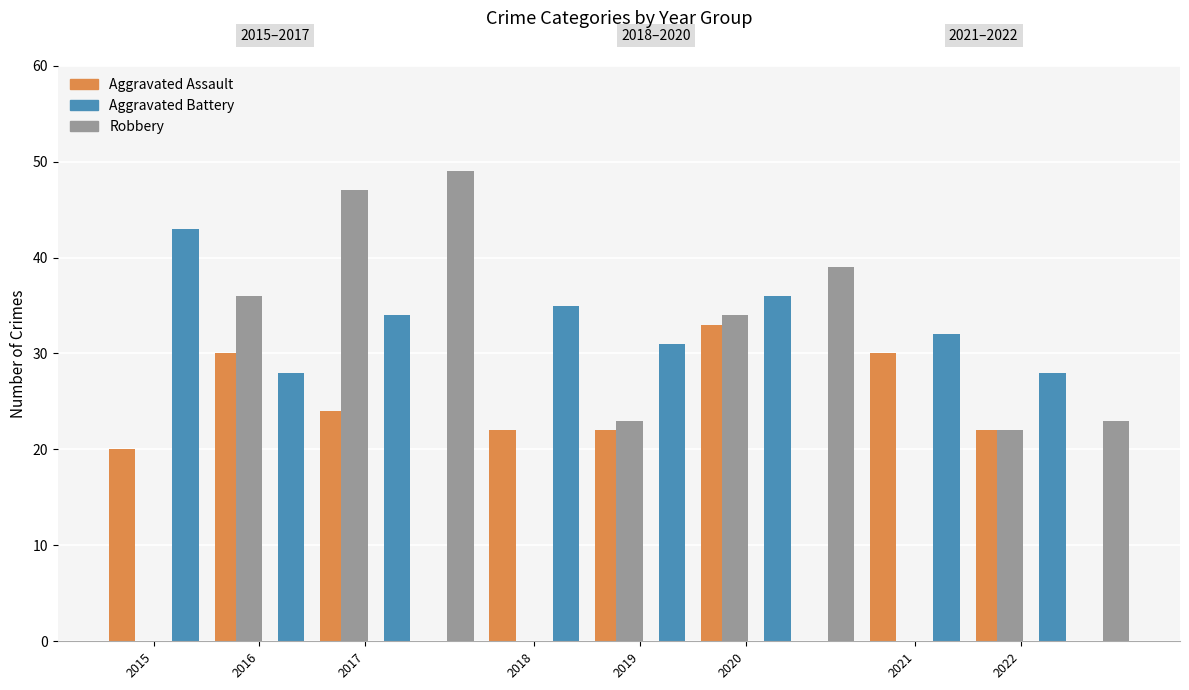

What is the value of the Robbery bar at the 4th from the left?

23